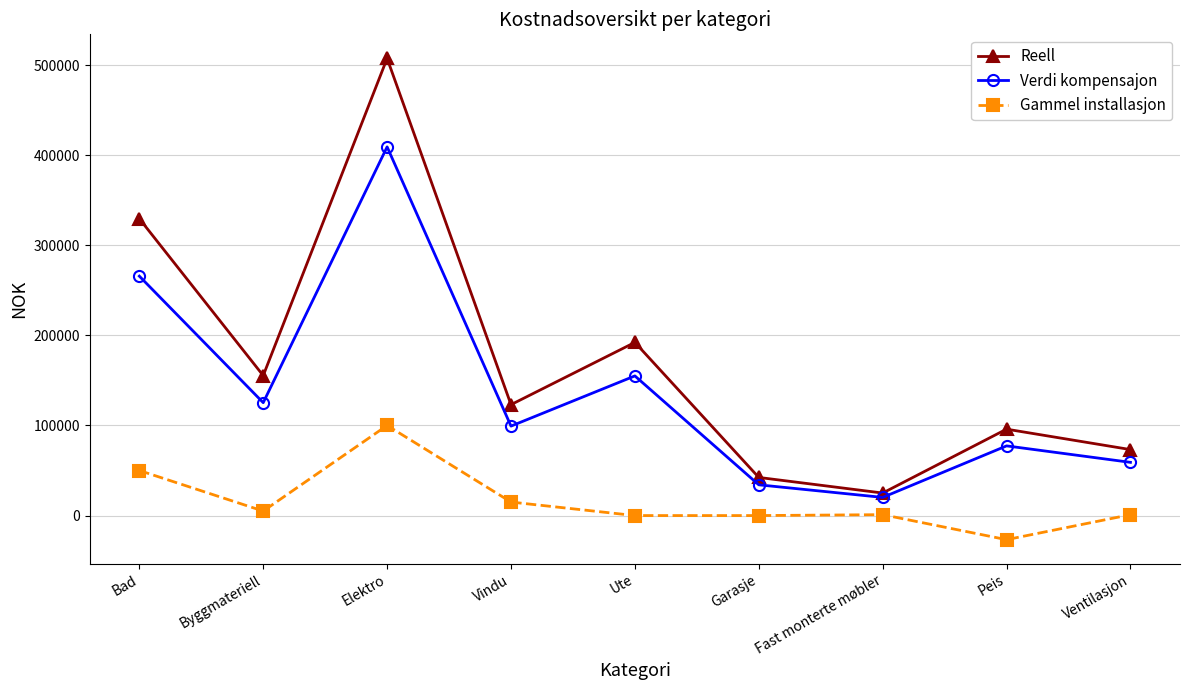

The value of Gammel installasjon at Vindu is 15000.0. True or false?

True